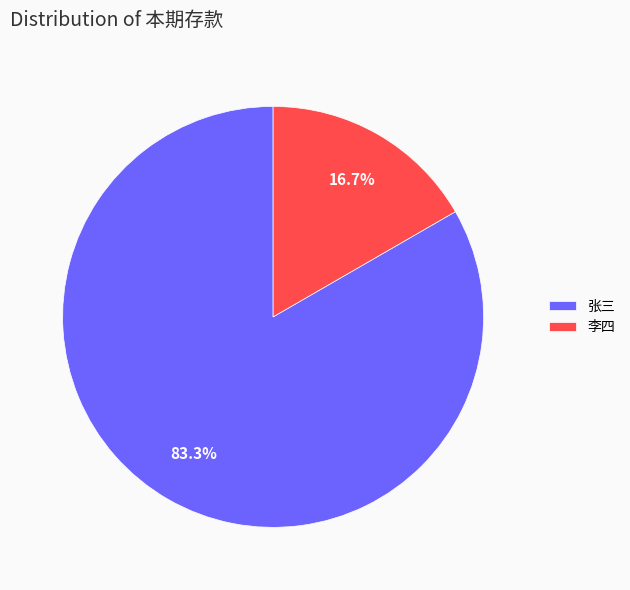

What is the majority slice?

张三